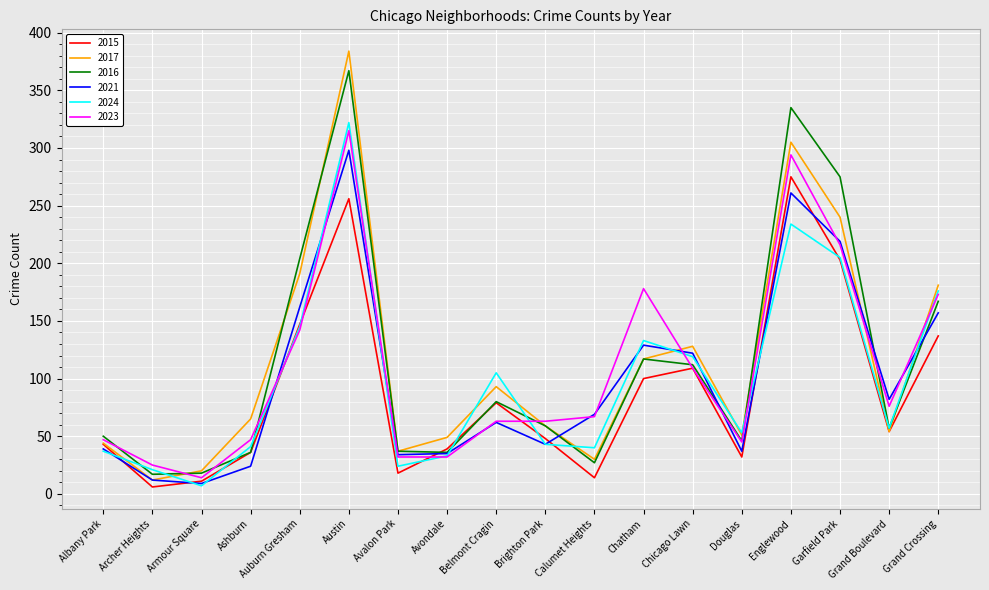

Between Auburn Gresham and Garfield Park, which series saw the biggest shift?

2023